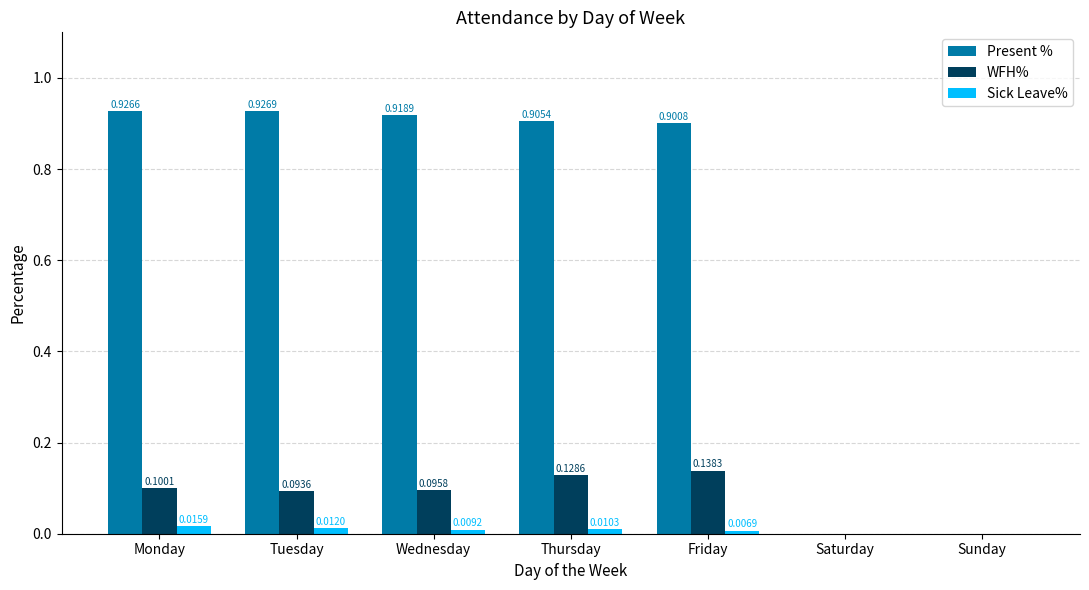

Which series has the largest total across all categories?

Present %